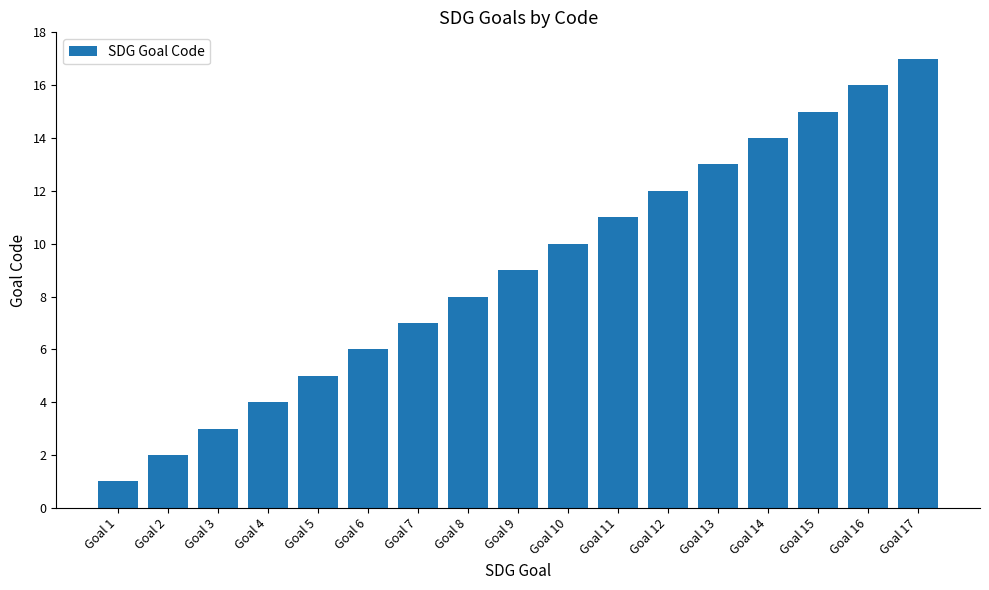

Where is the data nearest to the value 9?

Goal 9